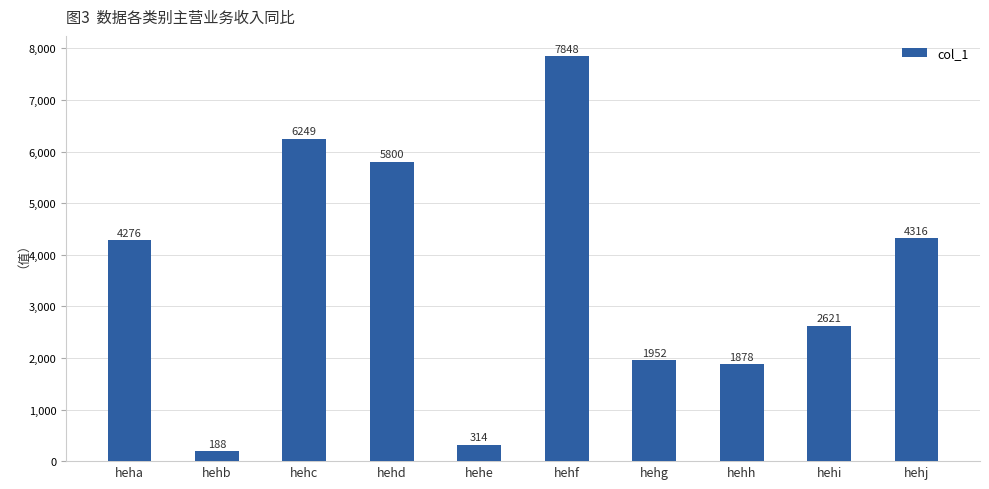

What is the value of the 2nd bar from the left?

188